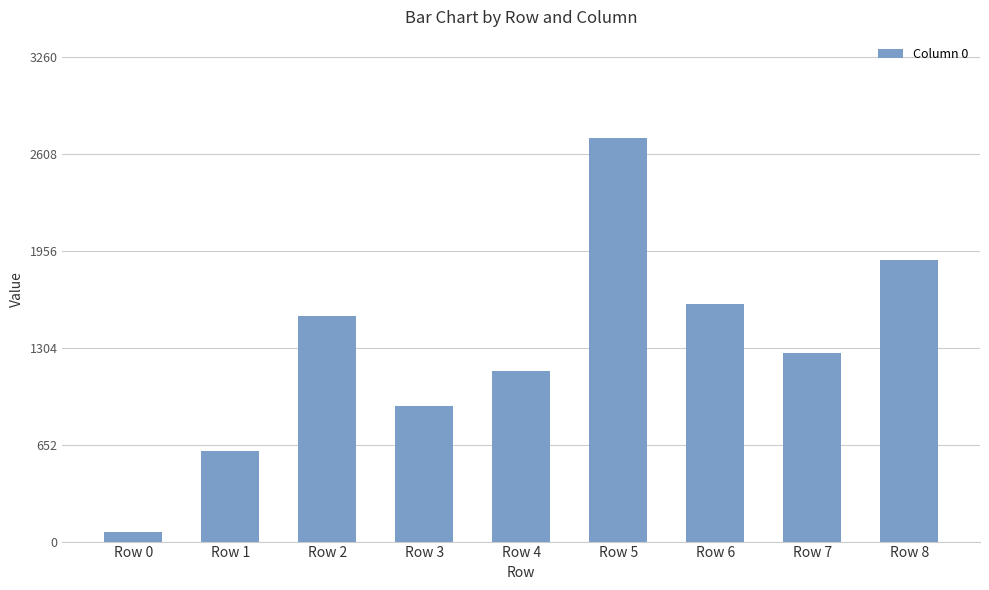

Reading right to left, transcribe all the data shown in this chart.

1894	1270	1601	2717	1146	911	1520	611	66